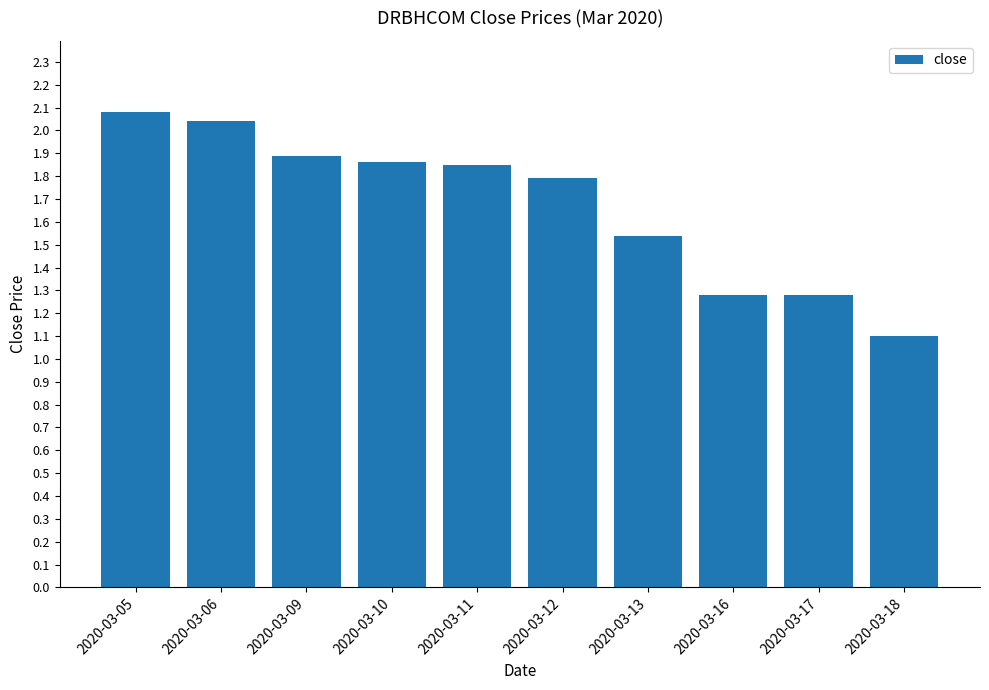

At which label is the value closest to 1?

2020-03-18